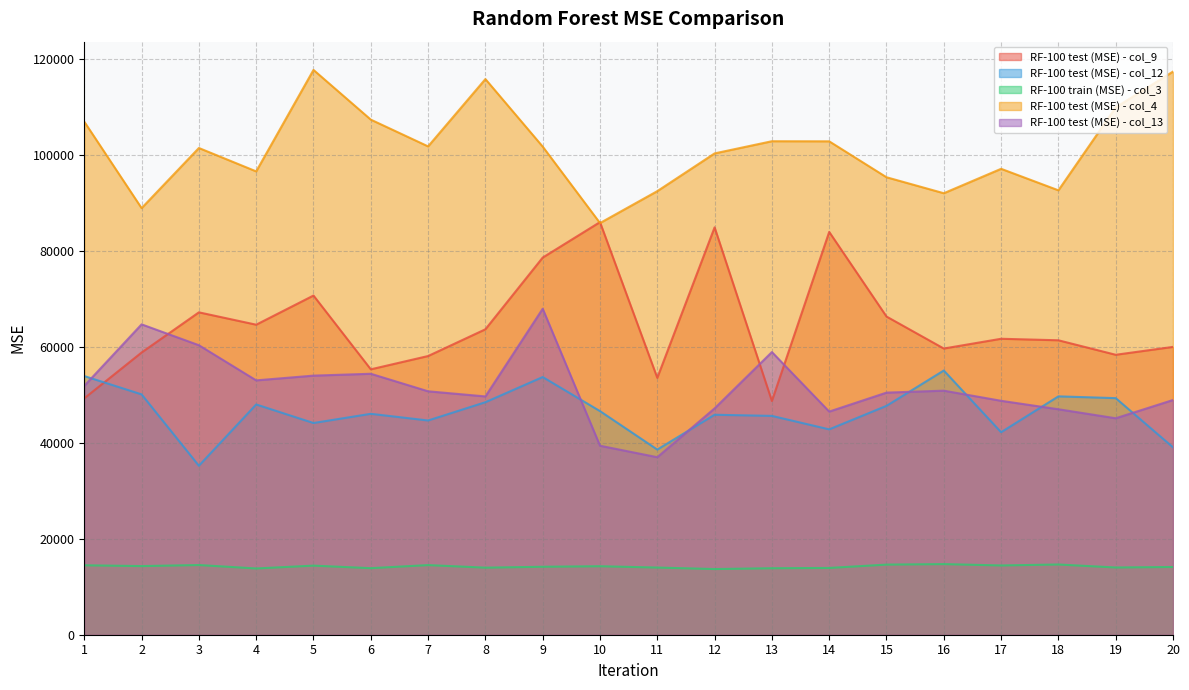

What is the value of the RF-100 train (MSE) - col_3 point at the 14th from the left?

13917.6